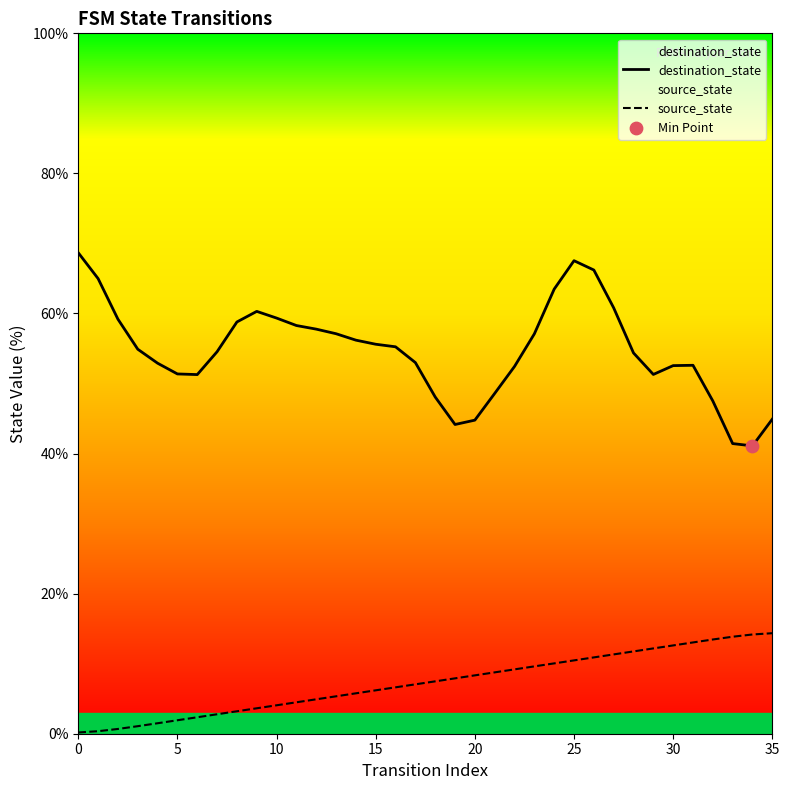

What are all the series names shown in the legend?

destination_state, source_state